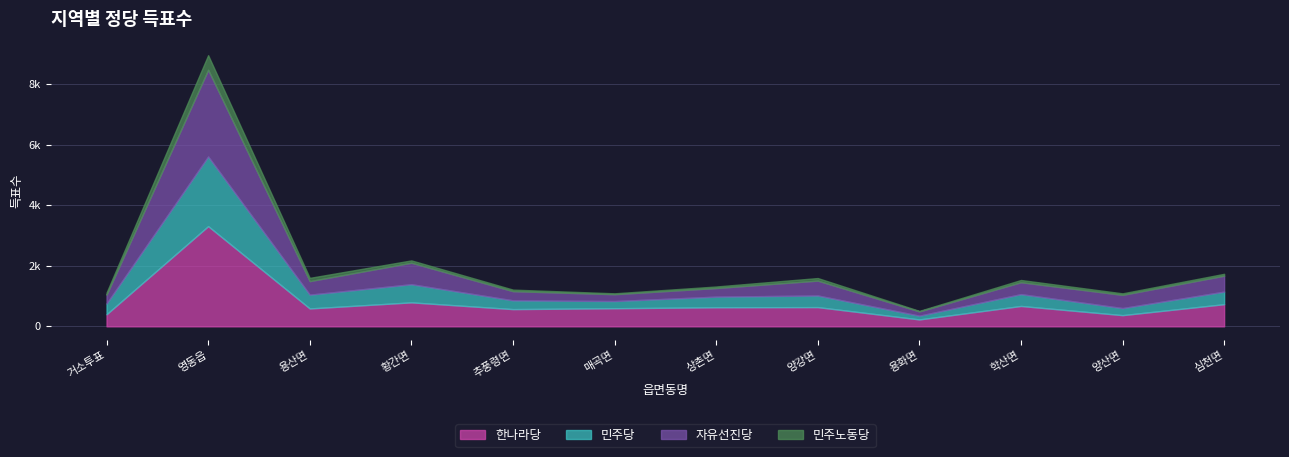

How many intersections are there between 한나라당 and 자유선진당?

2